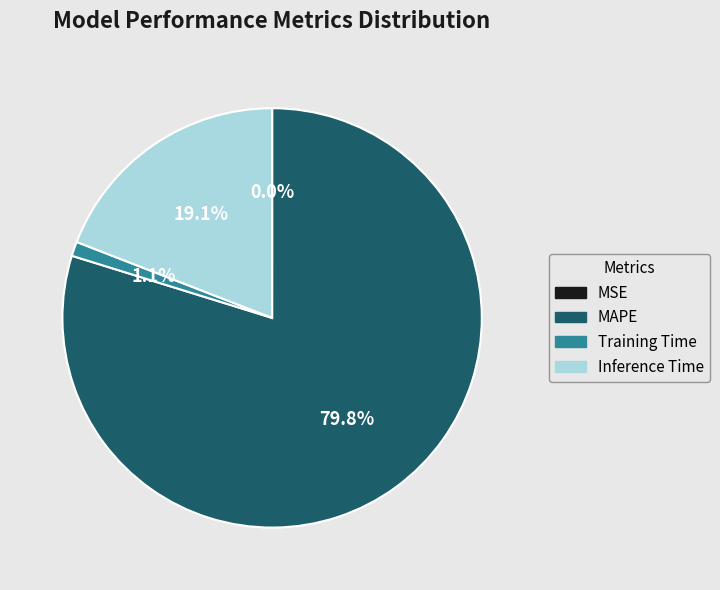

To the nearest percent, what is the average slice percentage?

25%